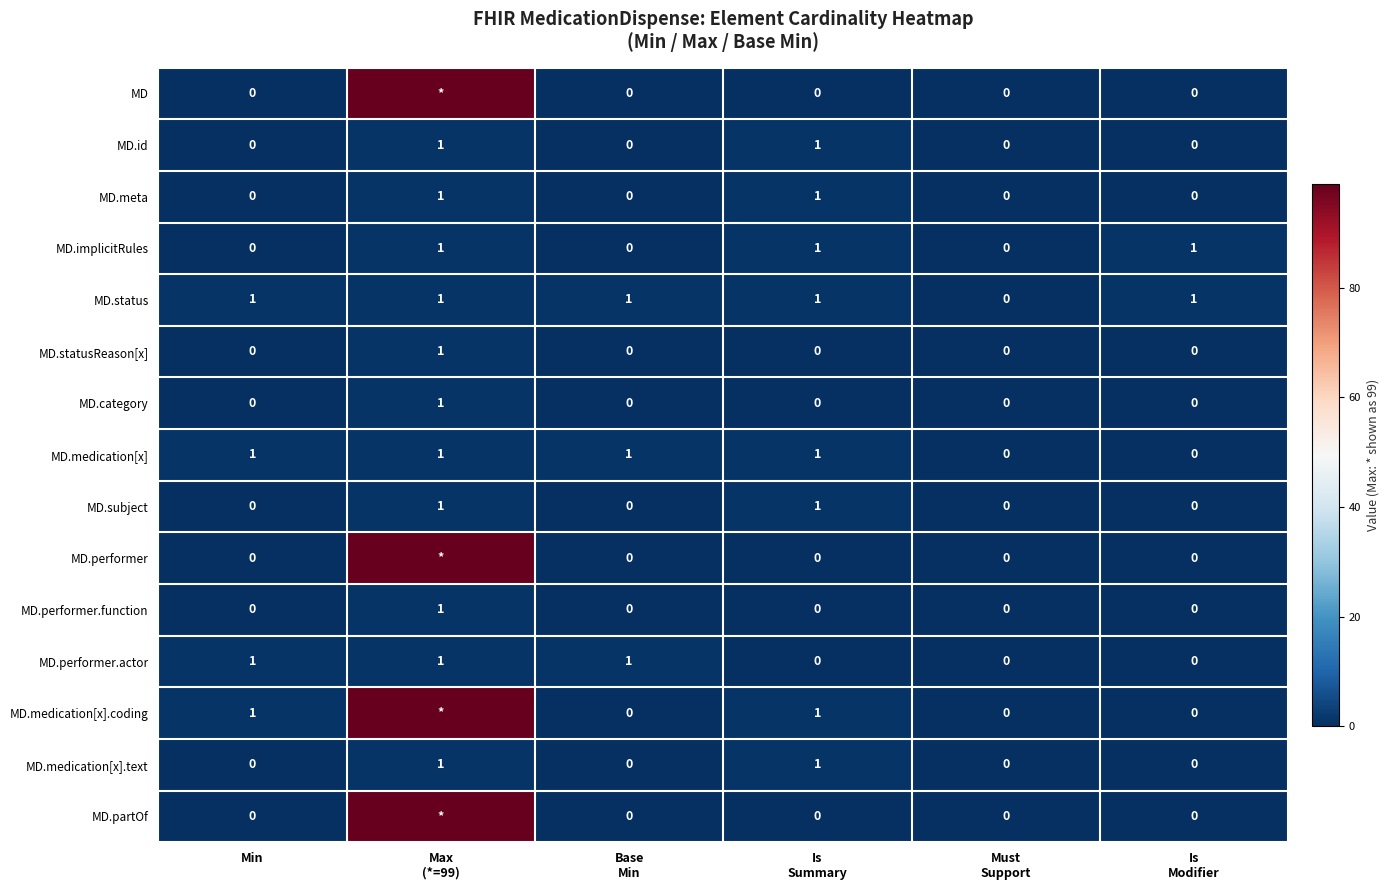

How many MD.medication[x] values are between 0 and 1?

6